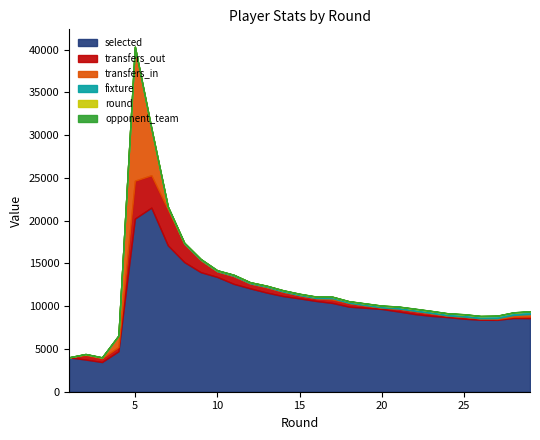

Reading right to left, extract all data points from this chart.

selected: 29=8602	28=8623	27=8405	26=8418	25=8537	24=8728	23=8873	22=9085	21=9388	20=9678	19=9816	18=9950	17=10381	16=10616	15=10916	14=11186	13=11598	12=12087	11=12618	10=13428	9=13983	8=15164	7=17126	6=21536	5=20253	4=4732	3=3471	2=3765	1=4015
transfers_in: 29=283	28=198	27=86	26=22	25=27	24=23	23=56	22=36	21=23	20=18	19=52	18=26	17=147	16=26	15=38	14=52	13=74	12=33	11=59	10=42	9=75	8=60	7=264	6=5443	5=15623	4=1288	3=75	2=99	1=0
transfers_out: 29=201	28=161	27=110	26=148	25=222	24=167	23=275	22=340	21=321	20=159	19=252	18=418	17=402	16=314	15=339	14=478	13=596	12=561	11=878	10=625	9=1369	8=2110	7=4204	6=3786	5=4435	4=503	3=438	2=526	1=0
fixture: 29=289	28=276	27=264	26=251	25=247	24=233	23=226	22=220	21=206	20=196	19=187	18=176	17=162	16=156	15=145	14=136	13=122	12=116	11=110	10=96	9=83	8=76	7=66	6=58	5=44	4=38	3=28	2=17	1=10
round: 29=29	28=28	27=27	26=26	25=25	24=24	23=23	22=22	21=21	20=20	19=19	18=18	17=17	16=16	15=15	14=14	13=13	12=12	11=11	10=10	9=9	8=8	7=7	6=6	5=5	4=4	3=3	2=2	1=1
opponent_team: 29=16	28=5	27=7	26=1	25=14	24=8	23=6	22=20	21=9	20=8	19=12	18=7	17=5	16=16	15=15	14=11	13=2	12=3	11=19	10=20	9=6	8=12	7=9	6=4	5=10	4=18	3=17	2=14	1=1